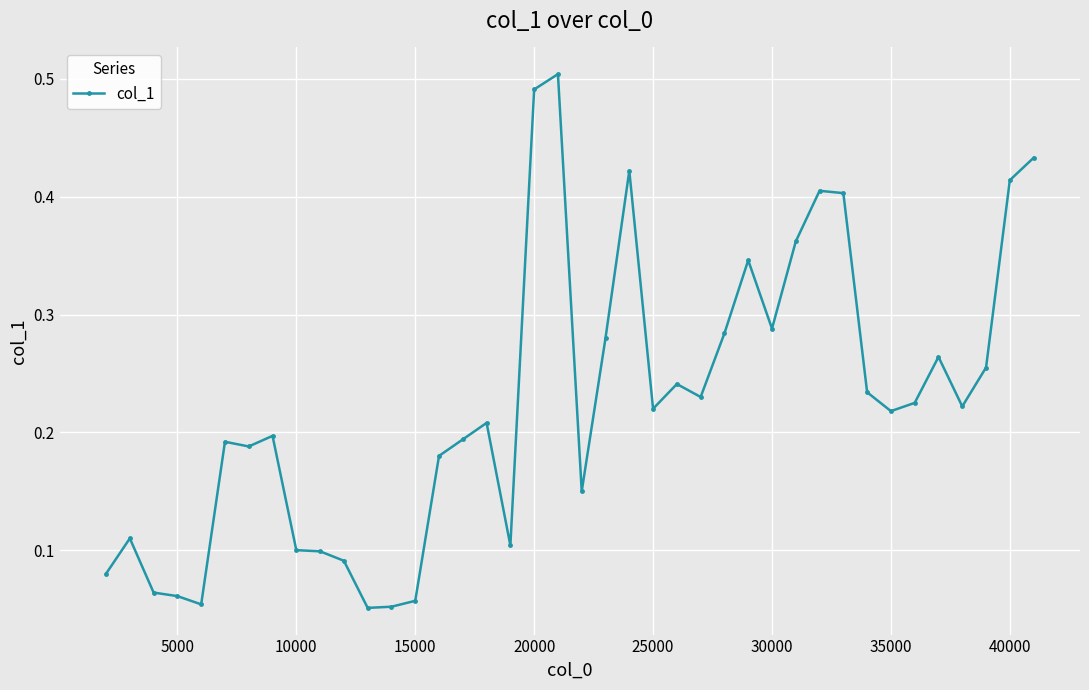

What is the sum of all values?

9.0